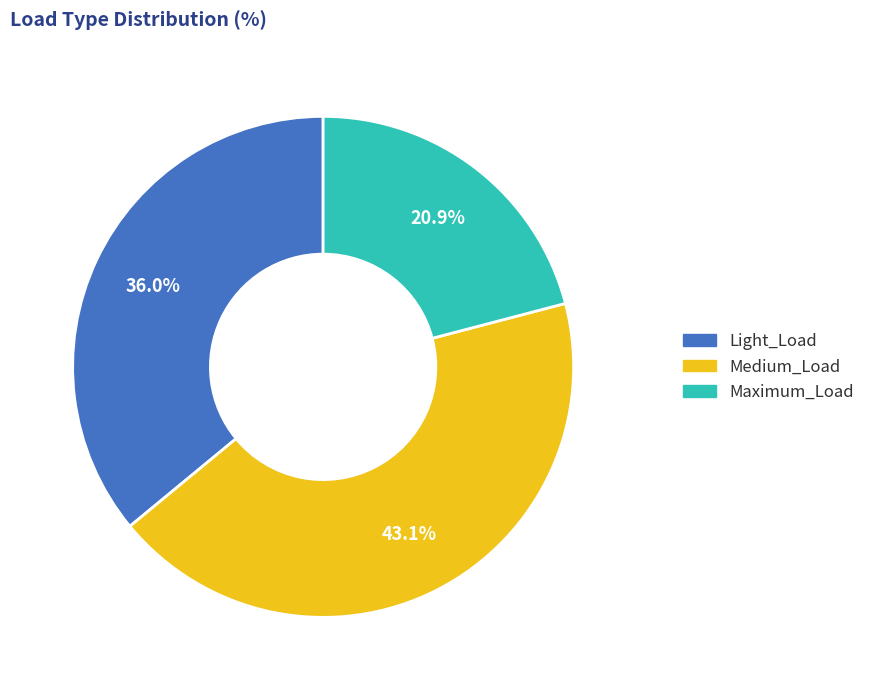

Which category has the biggest portion of the pie?

Medium_Load